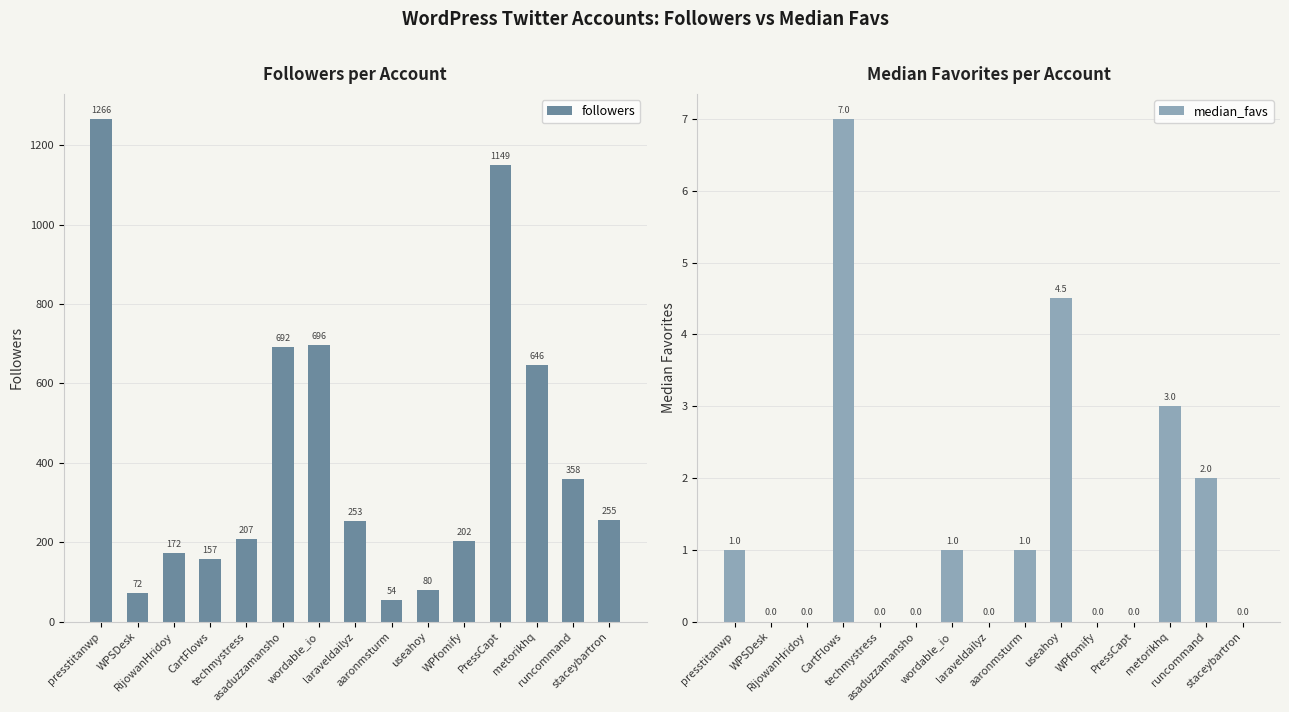

What is the difference between the maximum and minimum values in the median_favs series?

7.0